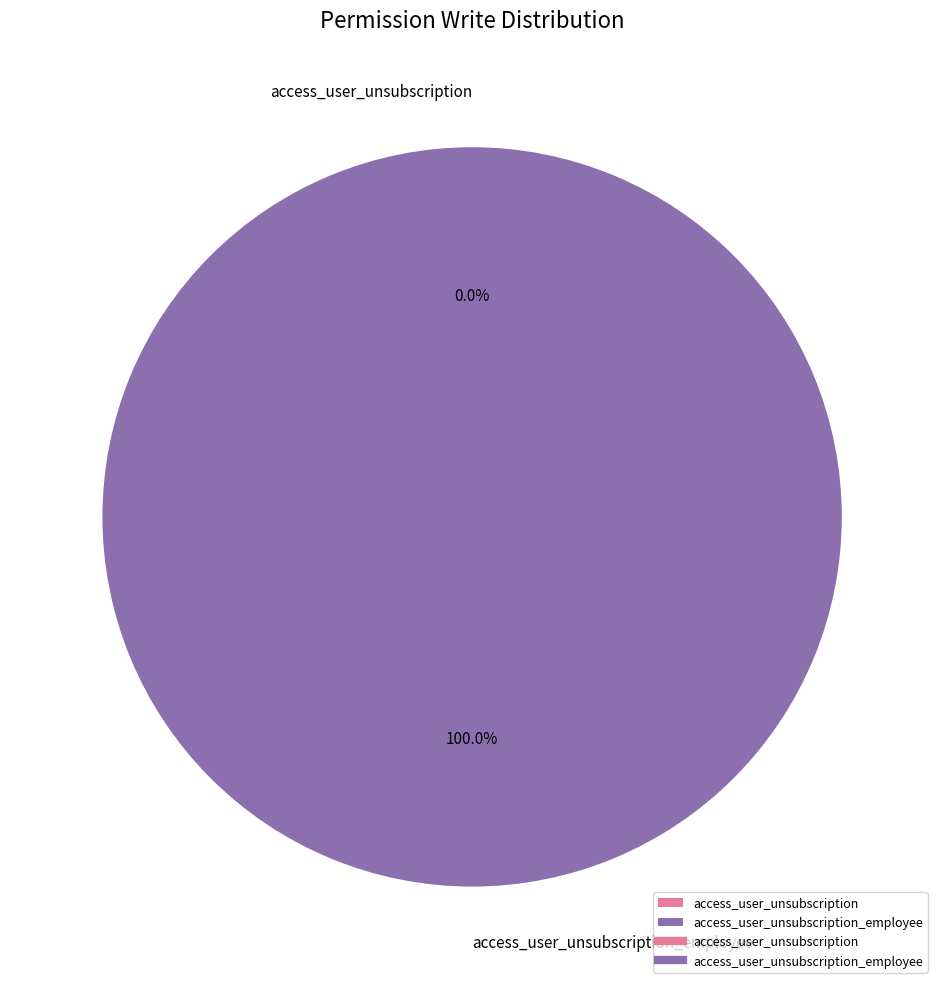

Is the sum of access_user_unsubscription and access_user_unsubscription_employee greater than half?

Yes